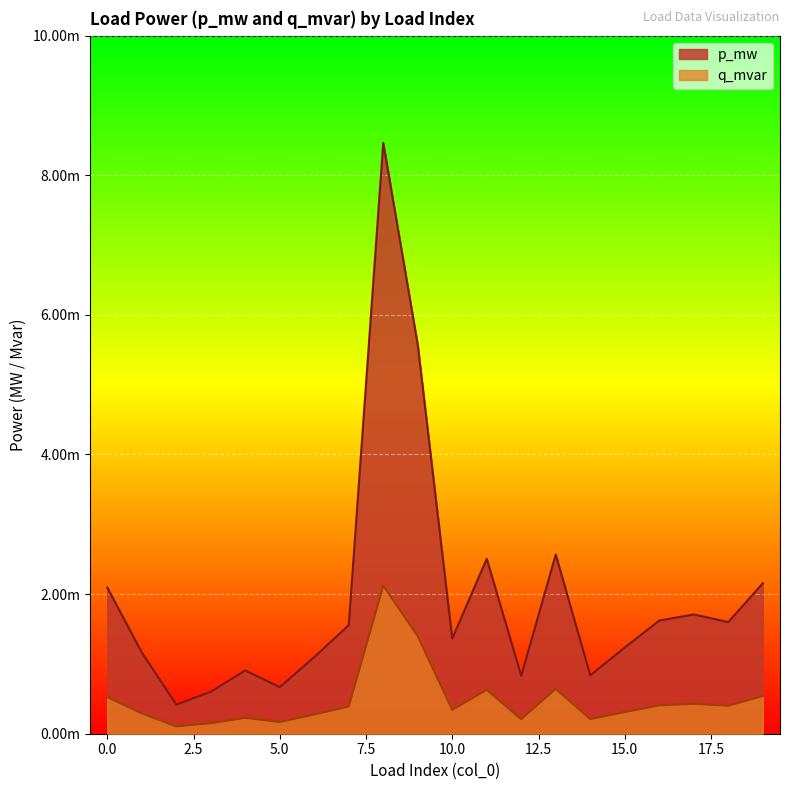

Is it true that p_mw equals 0.0 at 15?

False